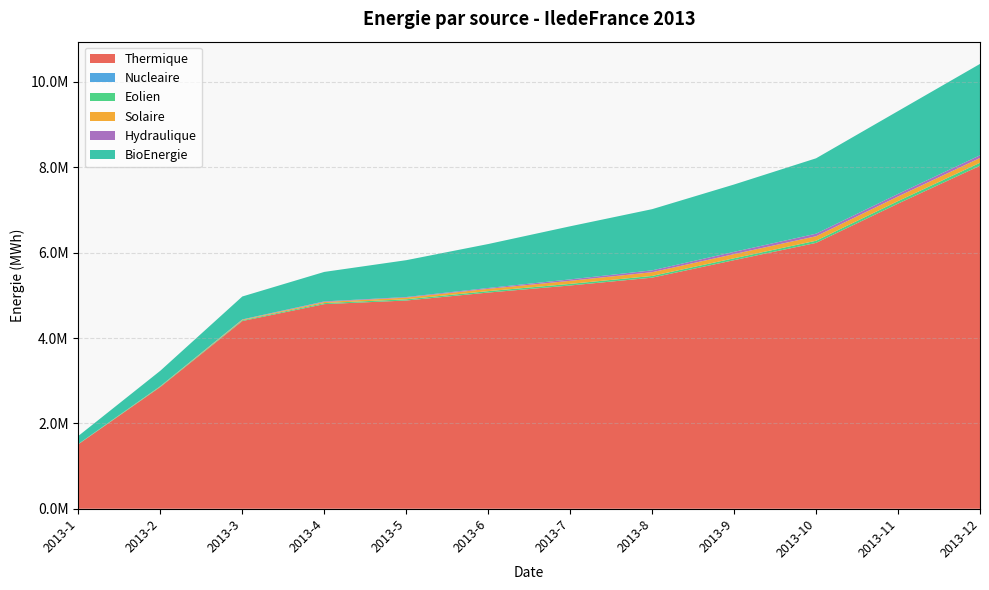

Reading left to right, transcribe all the data shown in this chart.

Thermique: 2013-1=1511681	2013-2=2854430	2013-3=4398563	2013-4=4794717	2013-5=4879420	2013-6=5065819	2013-7=5231620	2013-8=5415073	2013-9=5824918	2013-10=6229459	2013-11=7149902	2013-12=8037750
Nucleaire: 2013-1=0	2013-2=0	2013-3=0	2013-4=0	2013-5=0	2013-6=0	2013-7=0	2013-8=0	2013-9=0	2013-10=0	2013-11=0	2013-12=0
Eolien: 2013-1=5861	2013-2=12650	2013-3=17905	2013-4=24381	2013-5=28873	2013-6=33408	2013-7=37545	2013-8=40305	2013-9=44341	2013-10=51123	2013-11=59527	2013-12=69062
Solaire: 2013-1=1614	2013-2=5865	2013-3=13384	2013-4=25777	2013-5=39036	2013-6=53675	2013-7=72154	2013-8=87830	2013-9=98265	2013-10=105177	2013-11=108465	2013-12=112202
Hydraulique: 2013-1=86	2013-2=94	2013-3=6081	2013-4=13623	2013-5=13853	2013-6=19933	2013-7=32979	2013-8=43036	2013-9=52446	2013-10=59581	2013-11=59620	2013-12=63775
BioEnergie: 2013-1=187515	2013-2=361312	2013-3=537774	2013-4=690991	2013-5=863324	2013-6=1030103	2013-7=1244388	2013-8=1433868	2013-9=1578208	2013-10=1766536	2013-11=1940615	2013-12=2140882